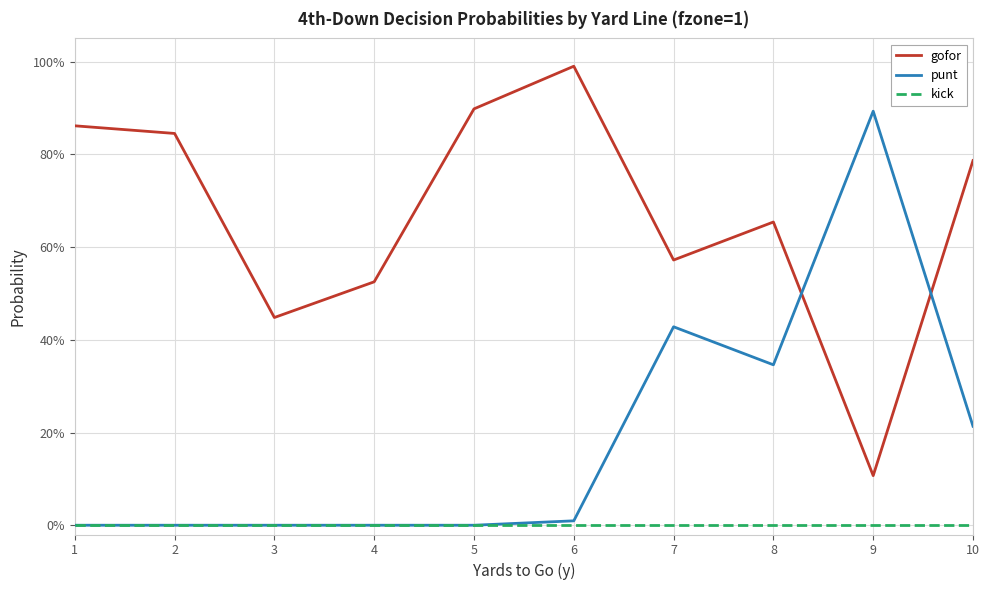

At which label does gofor reach its minimum?

9